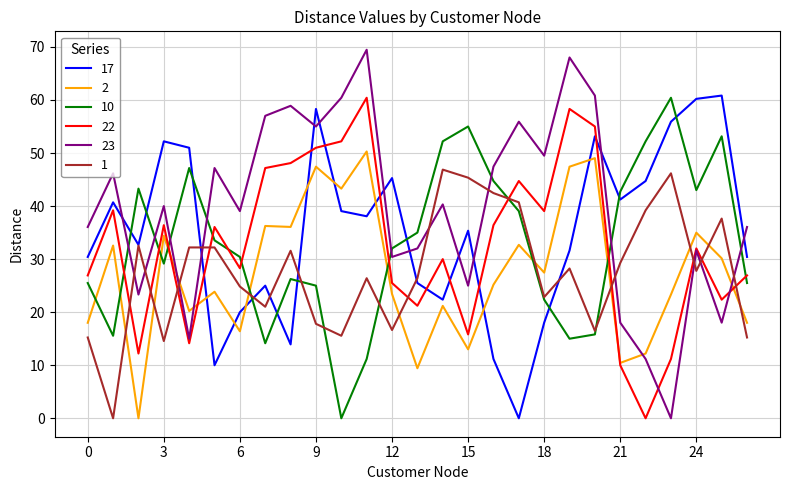

What is the greatest value displayed?

69.5